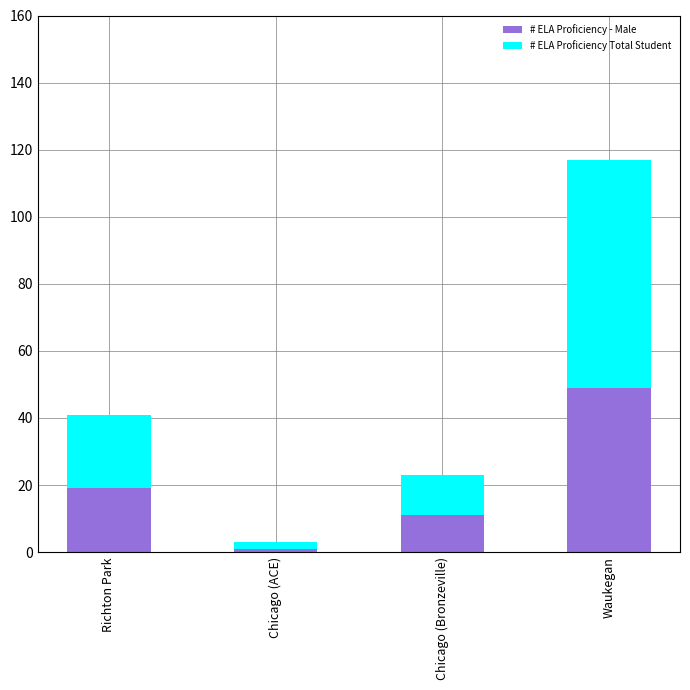

What is the highest value of the # ELA Proficiency - Male series?

49